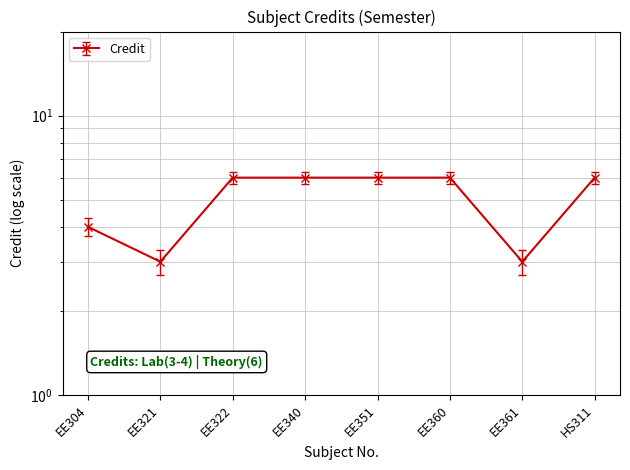

The value at EE321 is 3. True or false?

True